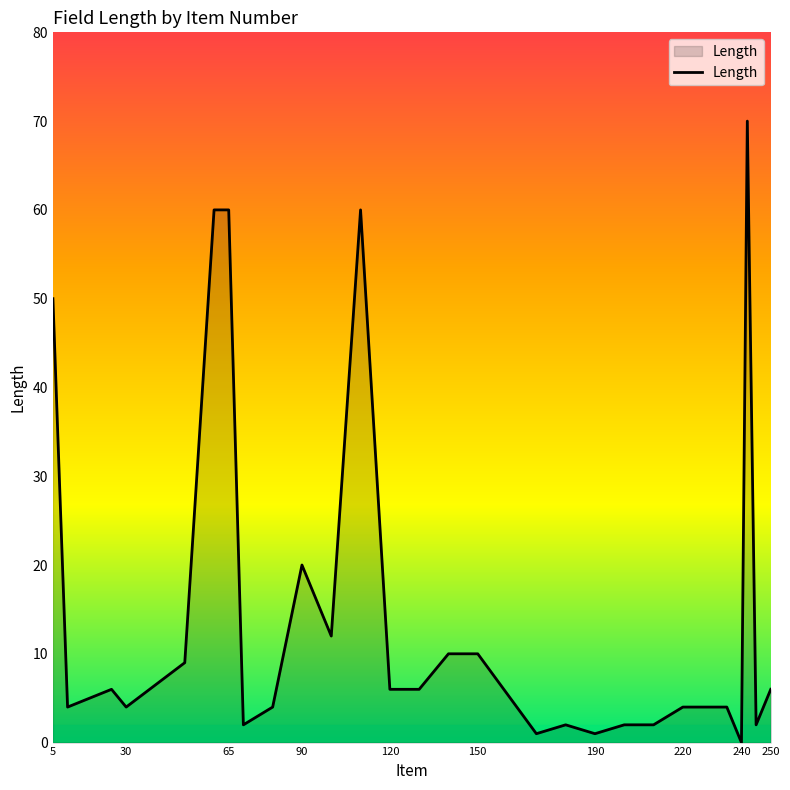

Count the number of categories in the chart.

28